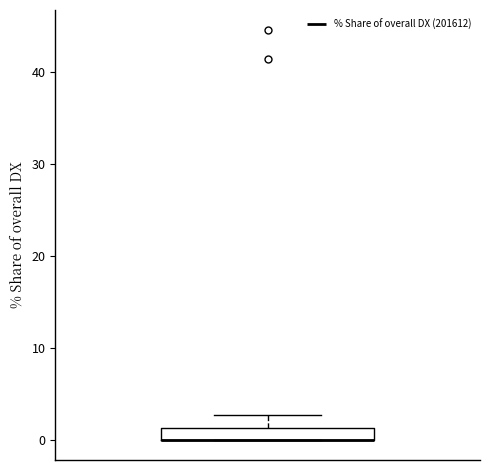

Where does the upper whisker of the box end on the y-axis? The values are not printed on the chart, so give them approximately, as read against the axis.

3